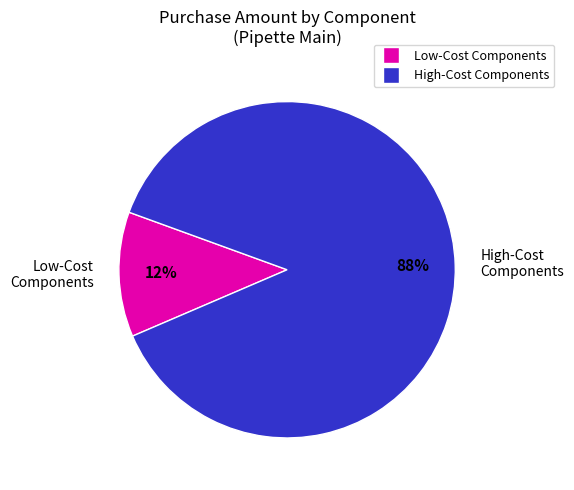

Is there any slice that represents more than half of the pie?

Yes